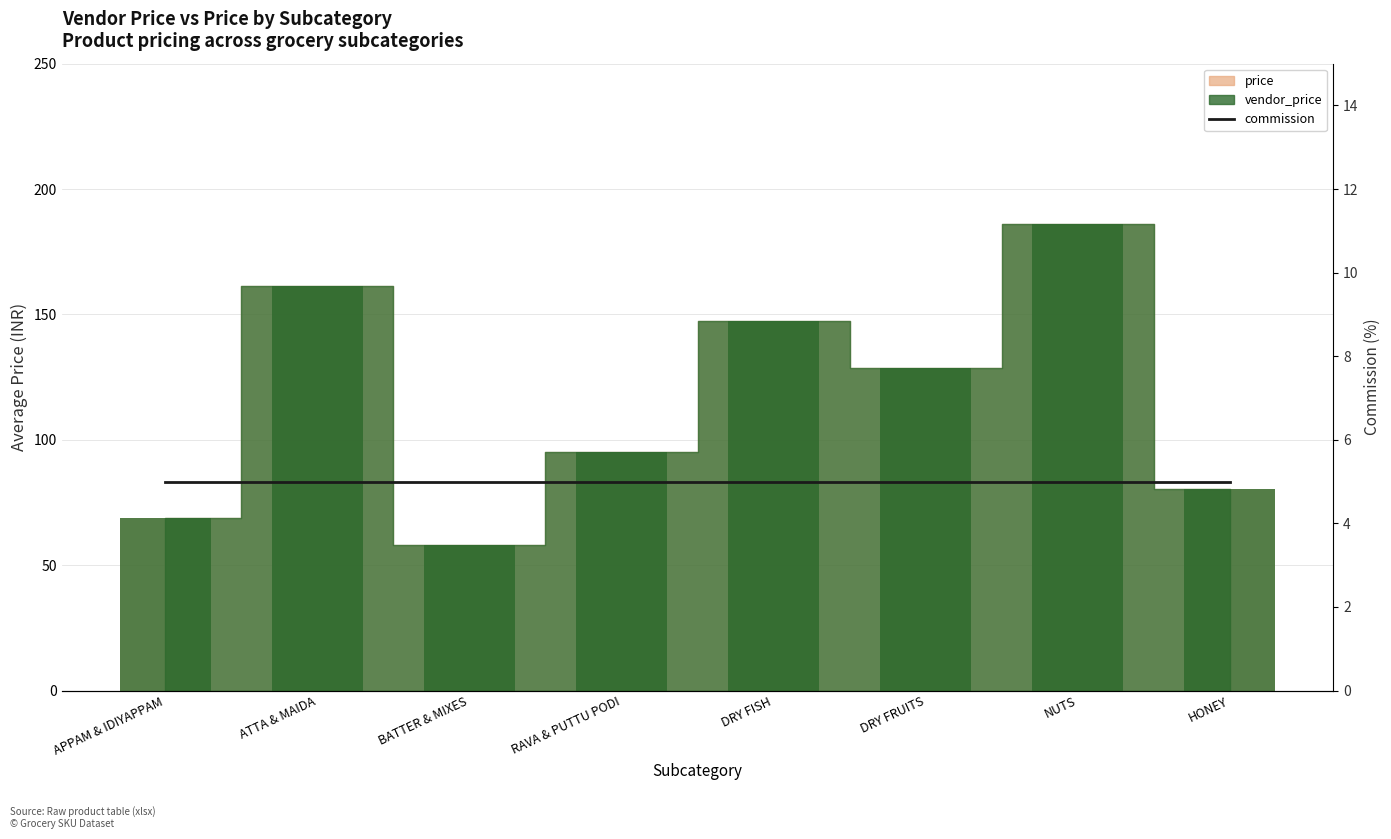

What is the label of the 8th bar from the left?

HONEY